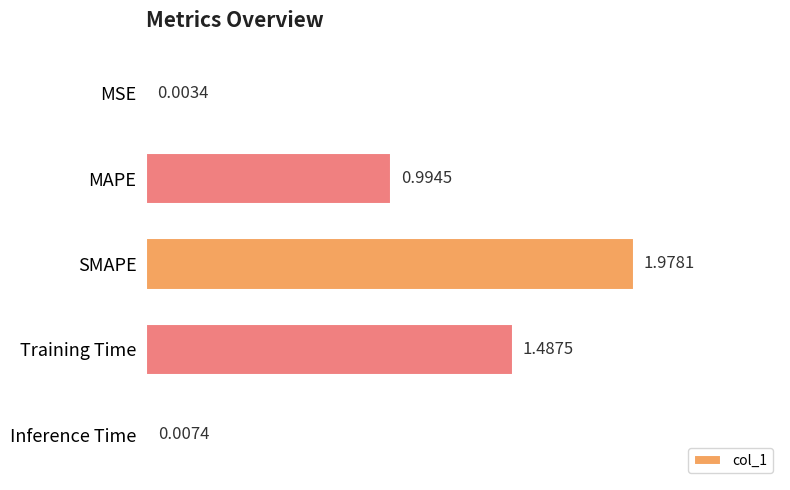

What is the change in value from MAPE to Training Time?

+0.5